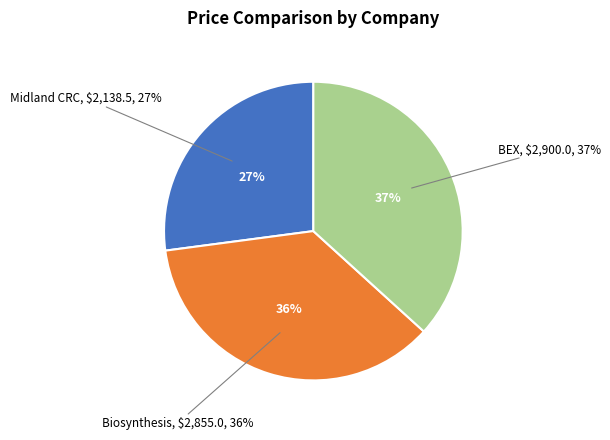

What is the smallest slice in the pie chart?

Midland CRC